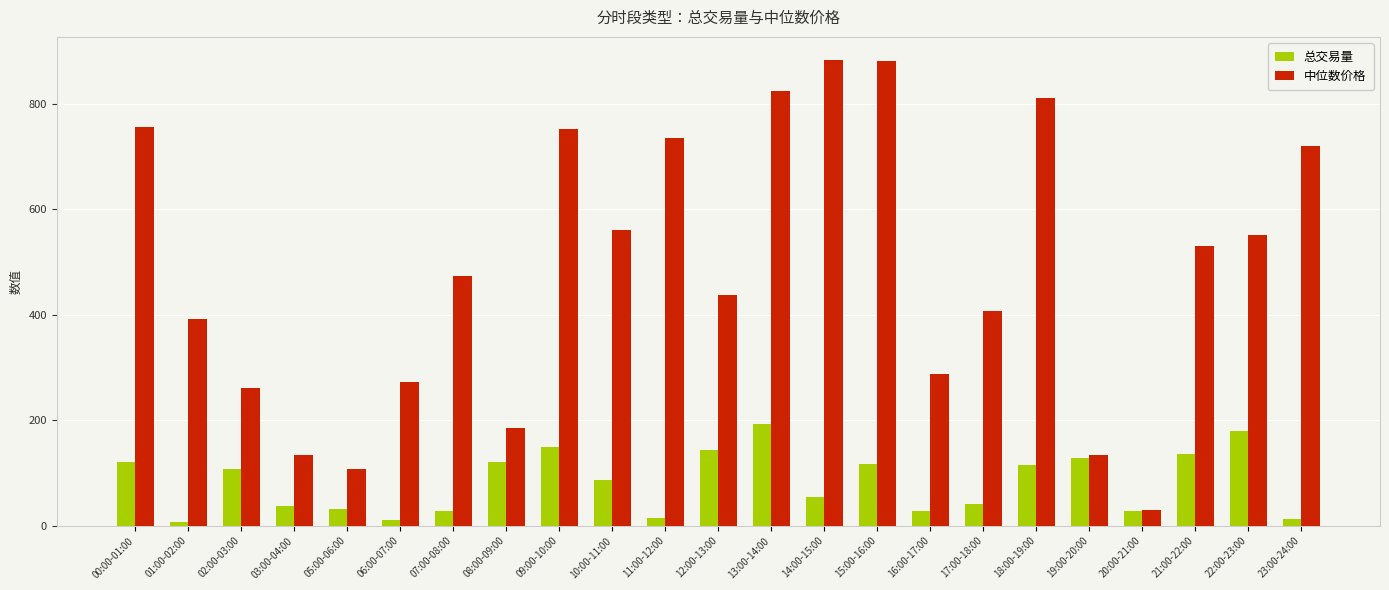

Rank the series by their maximum value, from highest to lowest.

中位数价格, 总交易量